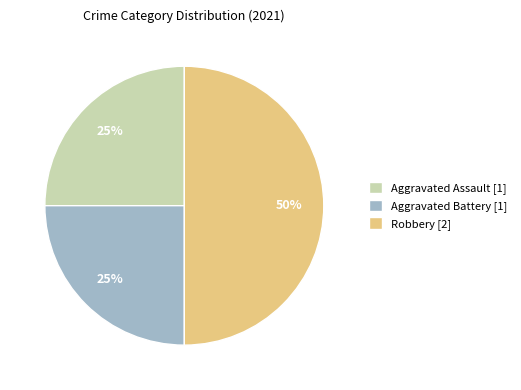

Is Aggravated Battery [1] the majority of the pie?

No